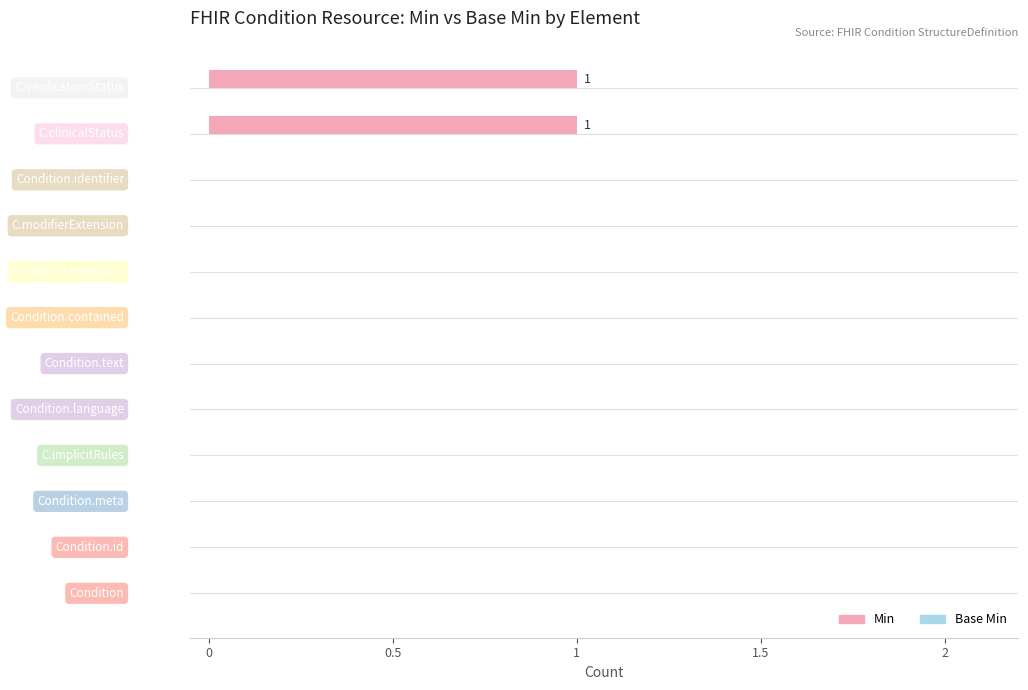

How many categories are shown in the chart?

12